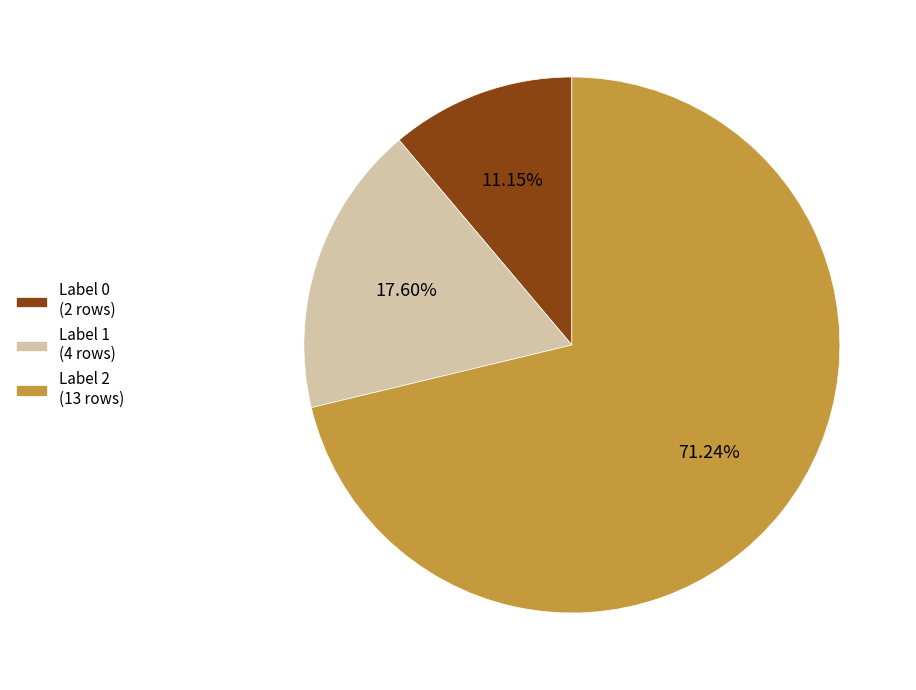

Is there any slice that represents more than half of the pie?

Yes